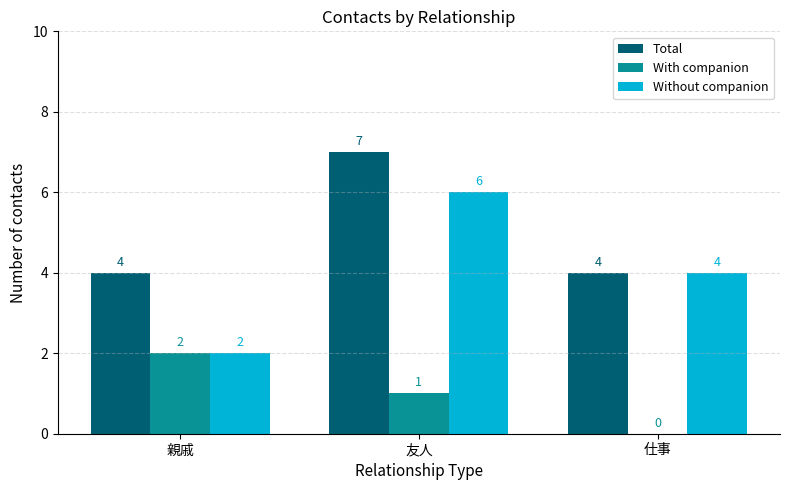

Count the Without companion values in the range 2 to 6.

3